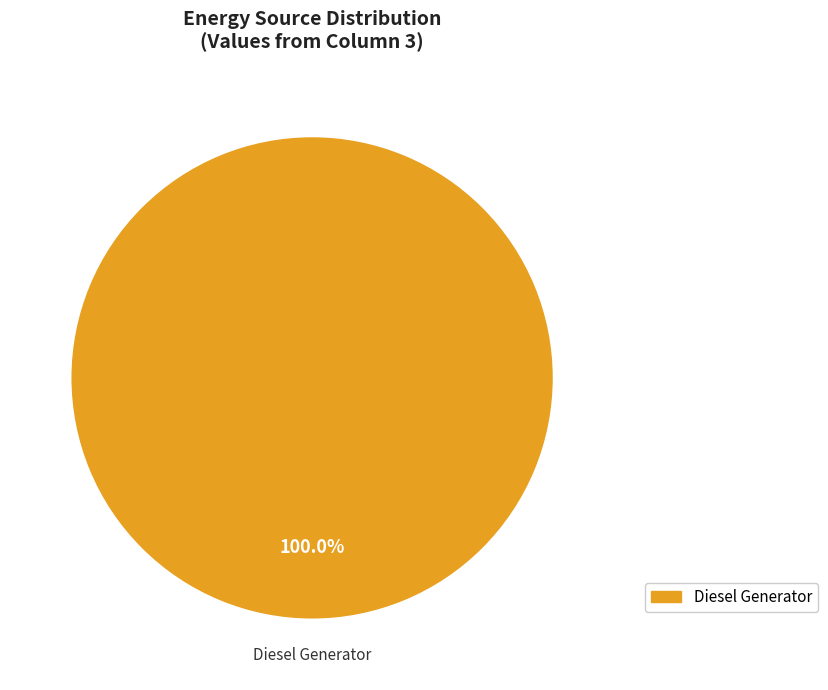

Is there any slice that represents more than half of the pie?

Yes